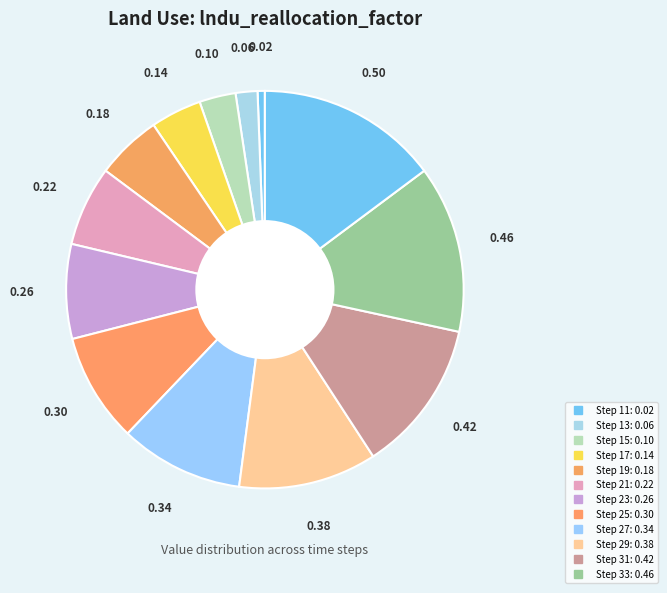

Which category has the biggest portion of the pie?

35